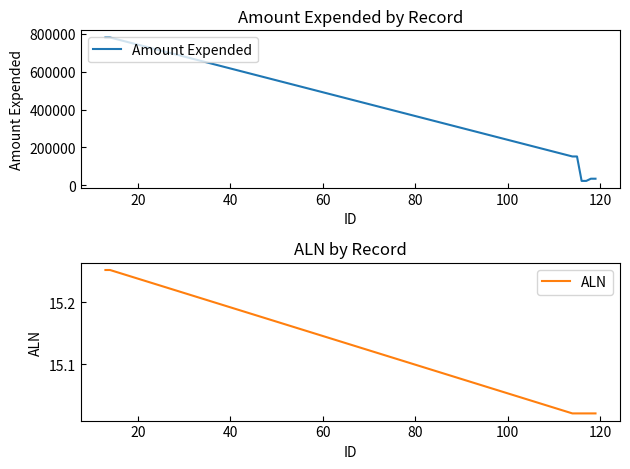

How many values in the Amount Expended series exceed 151604?

2